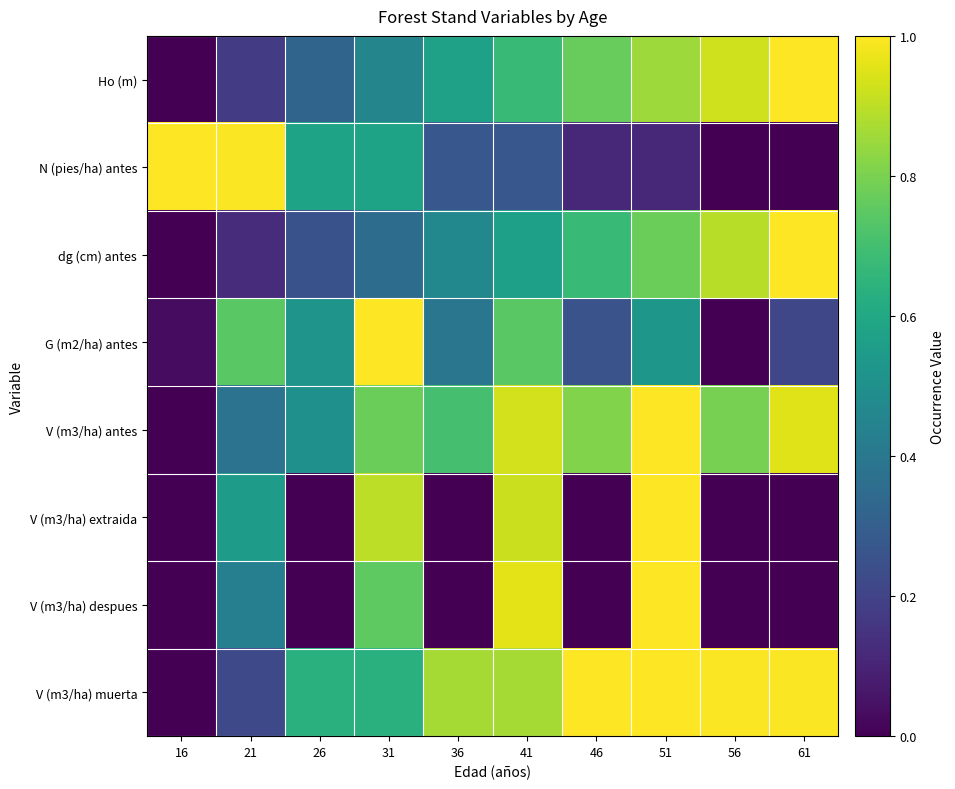

At how many categories does at least one series exceed 0?

10